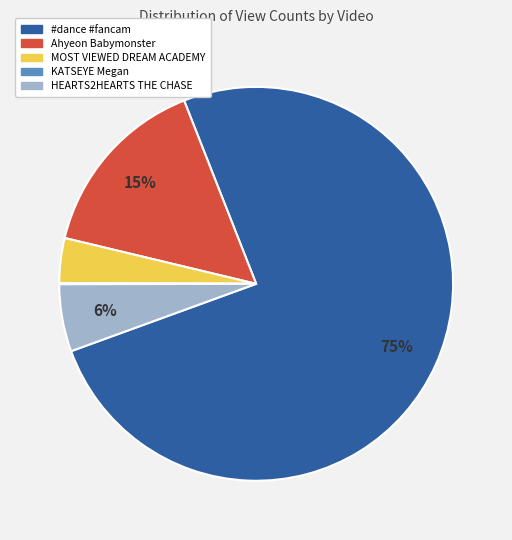

Which has a higher value, MOST VIEWED DREAM ACADEMY or #dance #fancam?

#dance #fancam